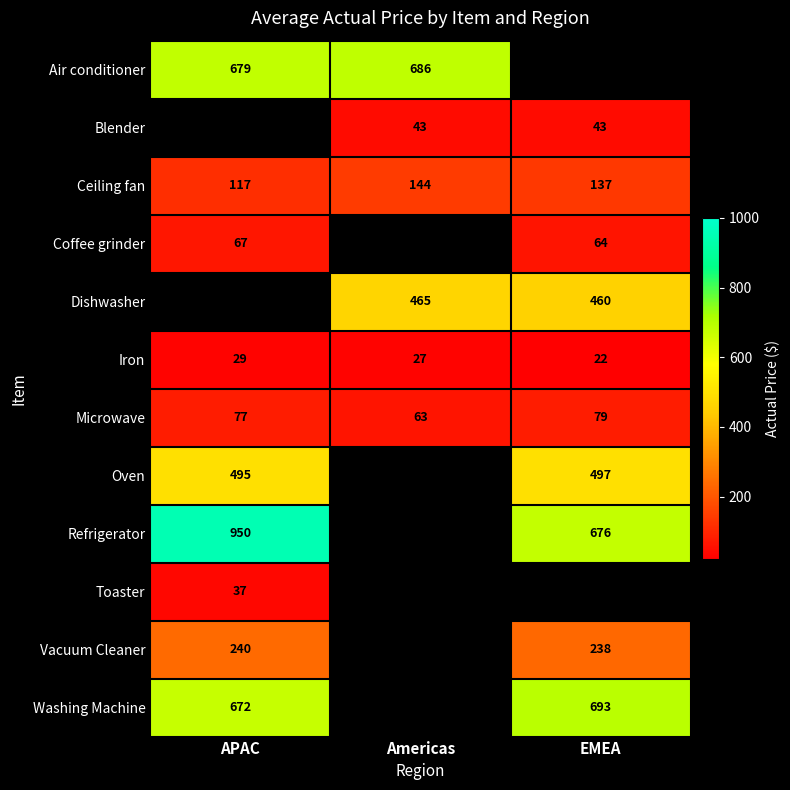

What is the spread (max minus min) of values at APAC?

921.0